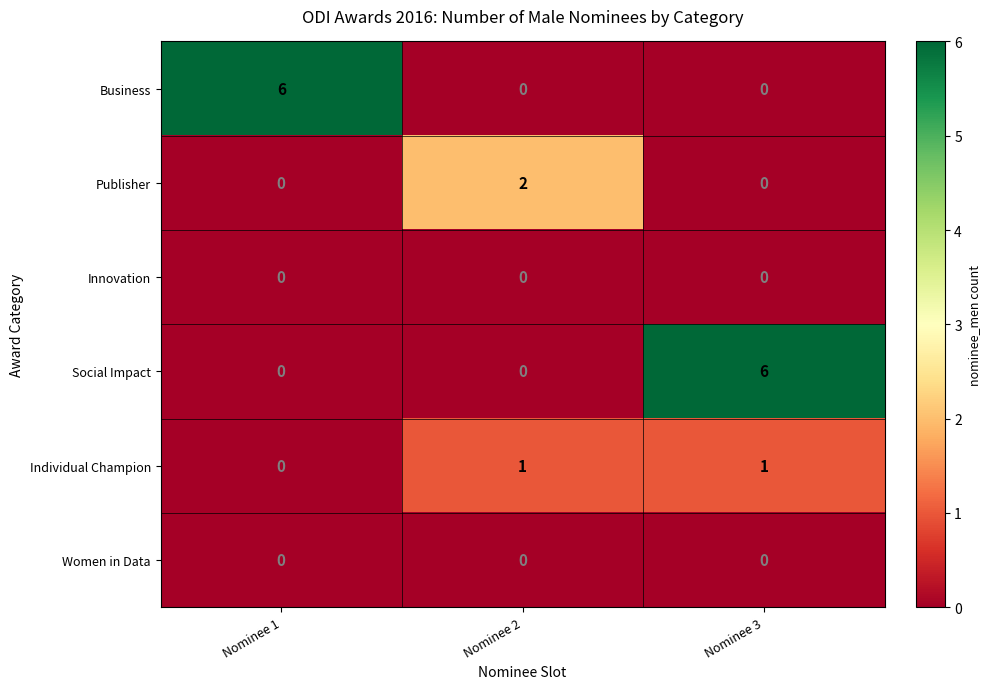

What is the sum of the Social Impact values at Nominee 1 and Nominee 3?

6